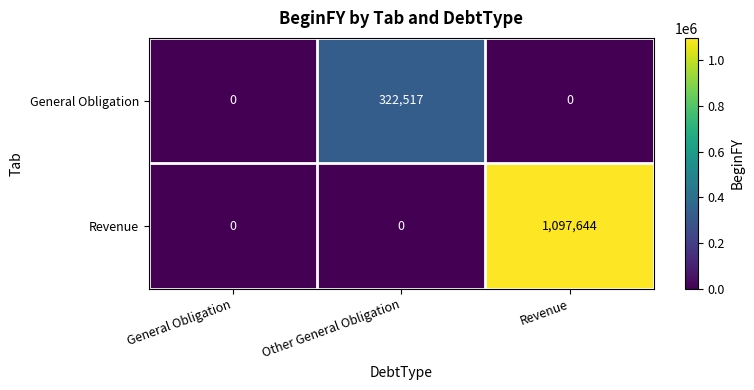

What is the greatest value displayed?

1097644